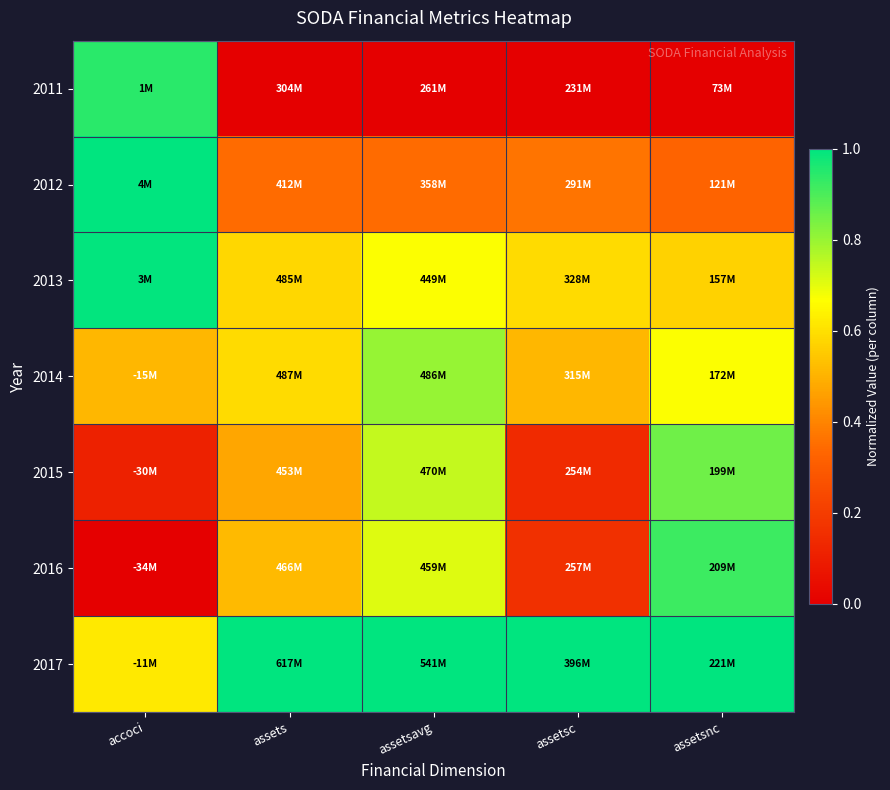

Count the number of categories in the chart.

5